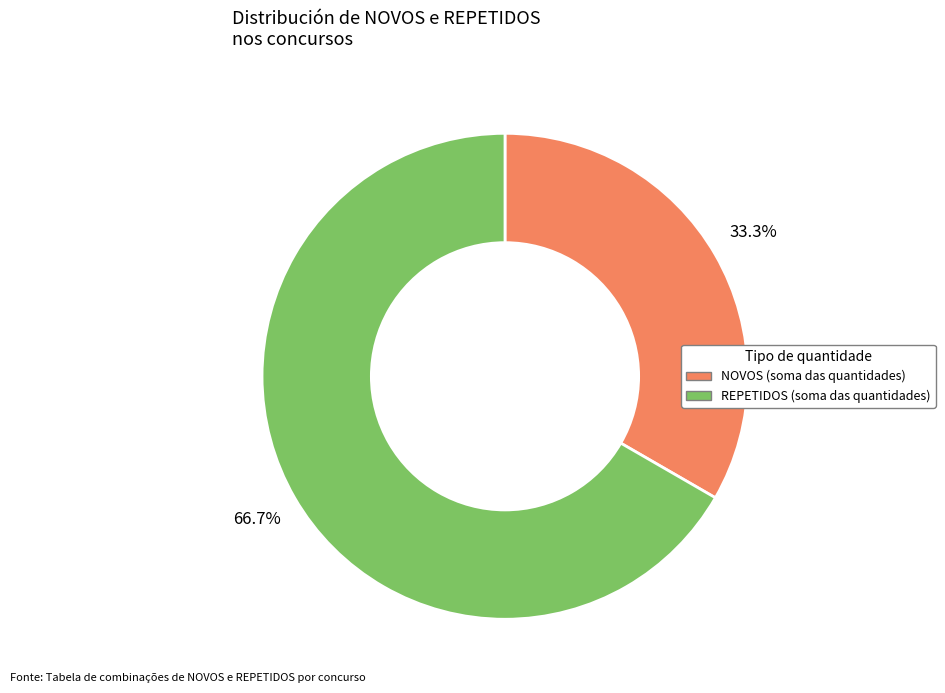

Does any single category account for the majority?

Yes